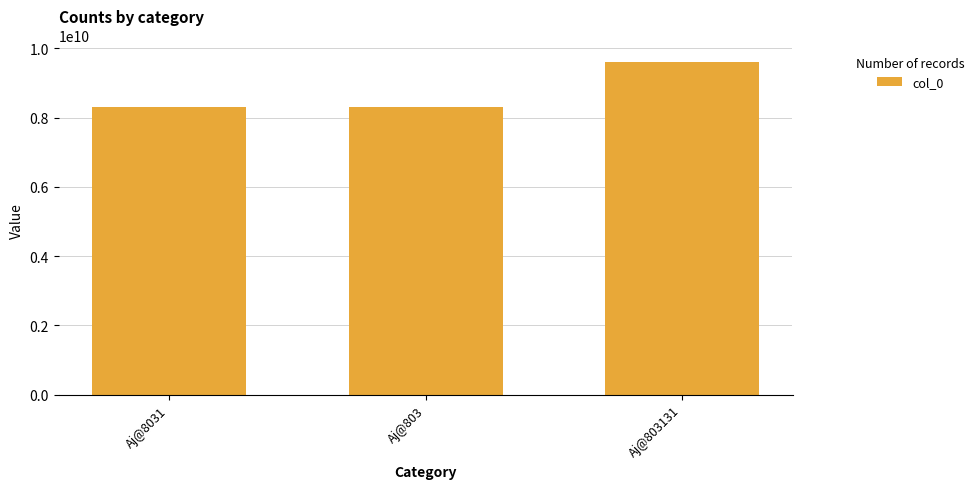

Reading left to right, extract all data points from this chart.

8290654399	8290654399	9599850867